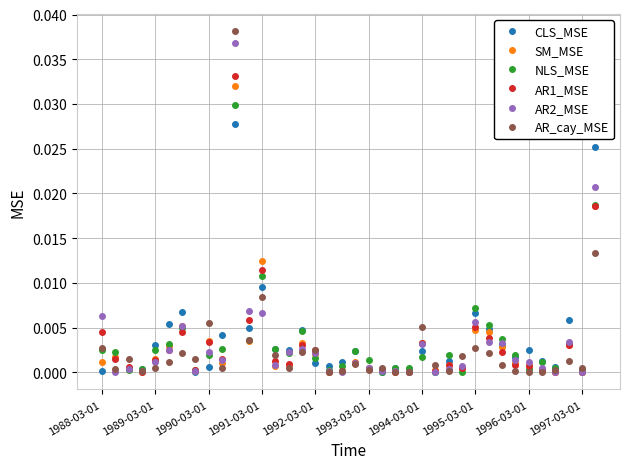

True or false: AR2_MSE has more than 0 points higher than both neighbors.

True